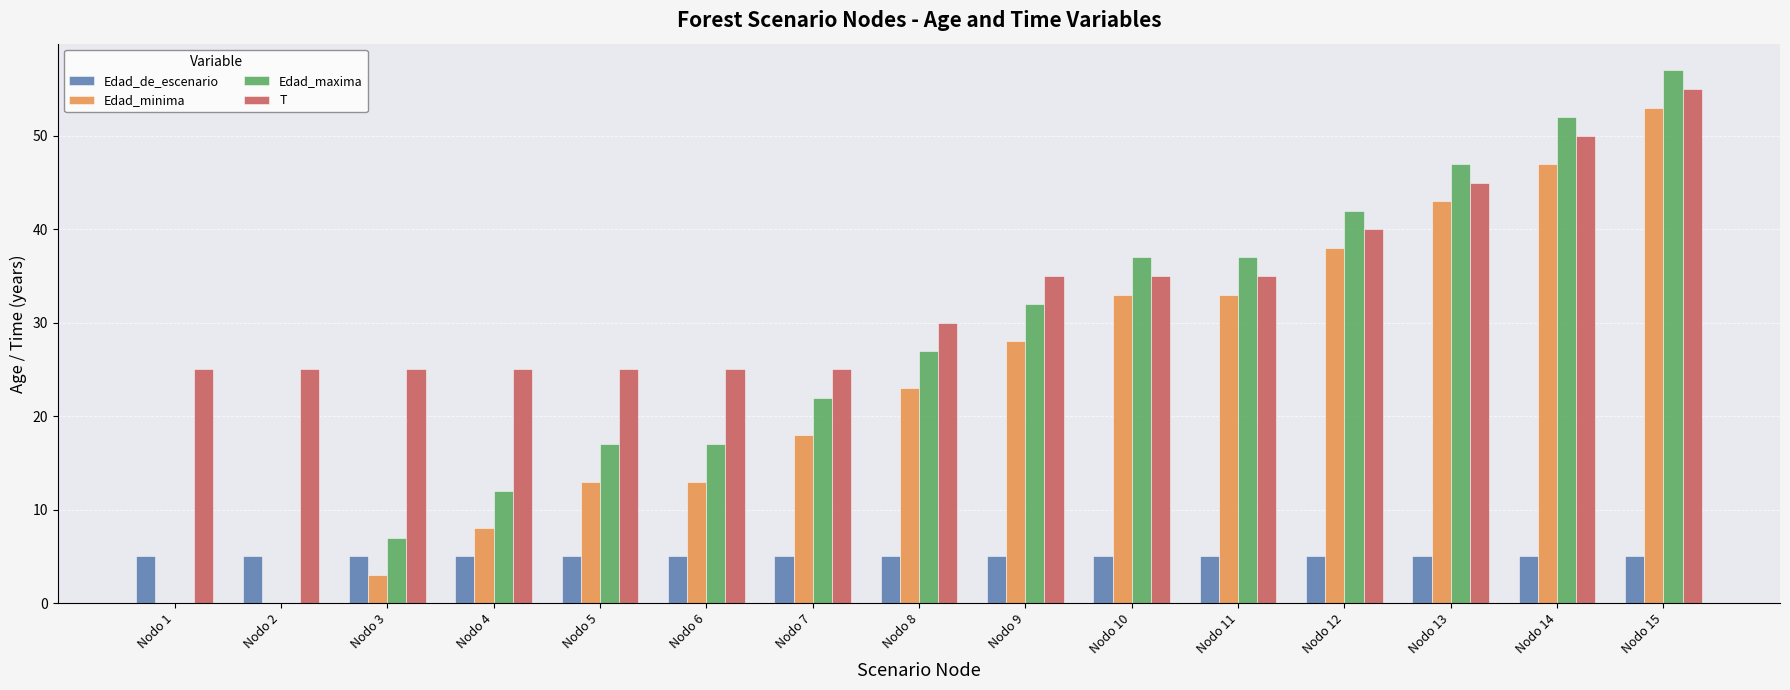

What is the greatest value displayed?

57